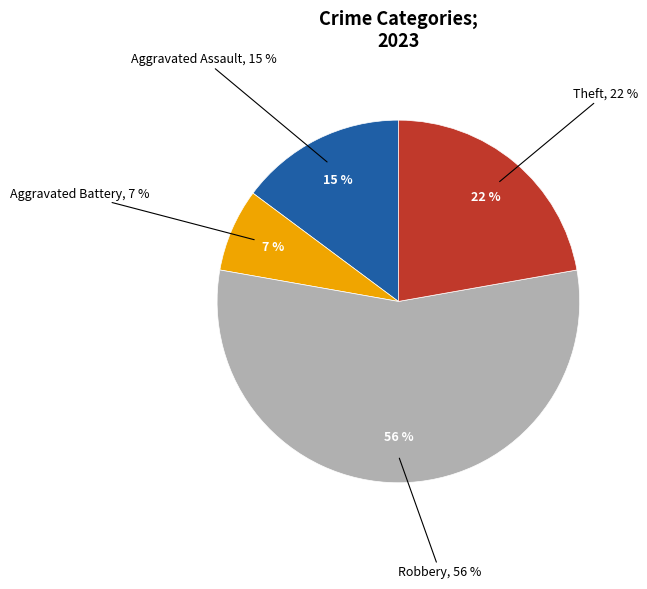

Is it true that Aggravated Battery is 7% of the pie?

True